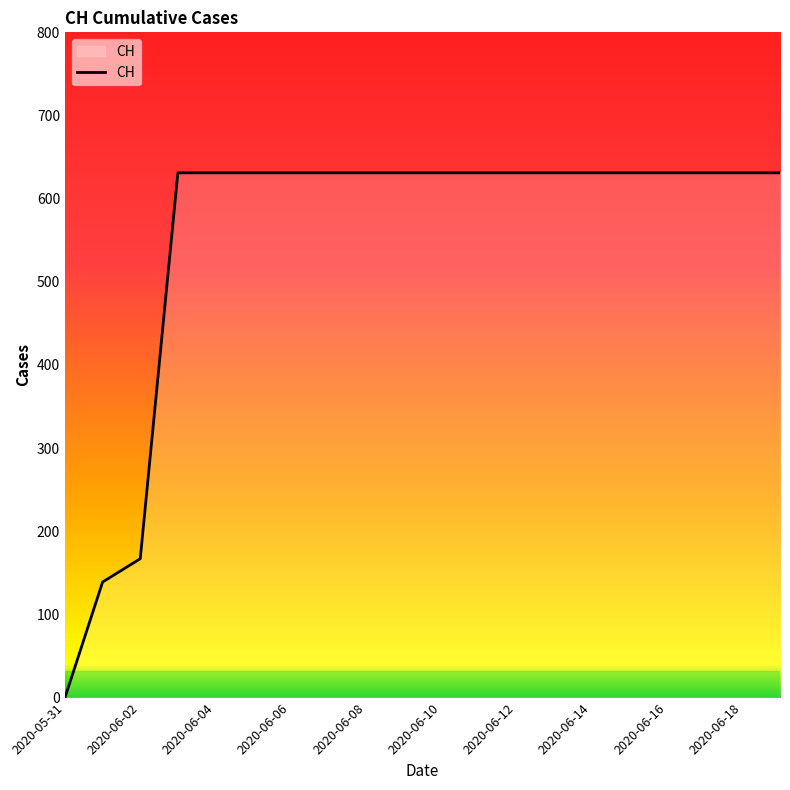

What is the greatest value displayed?

631